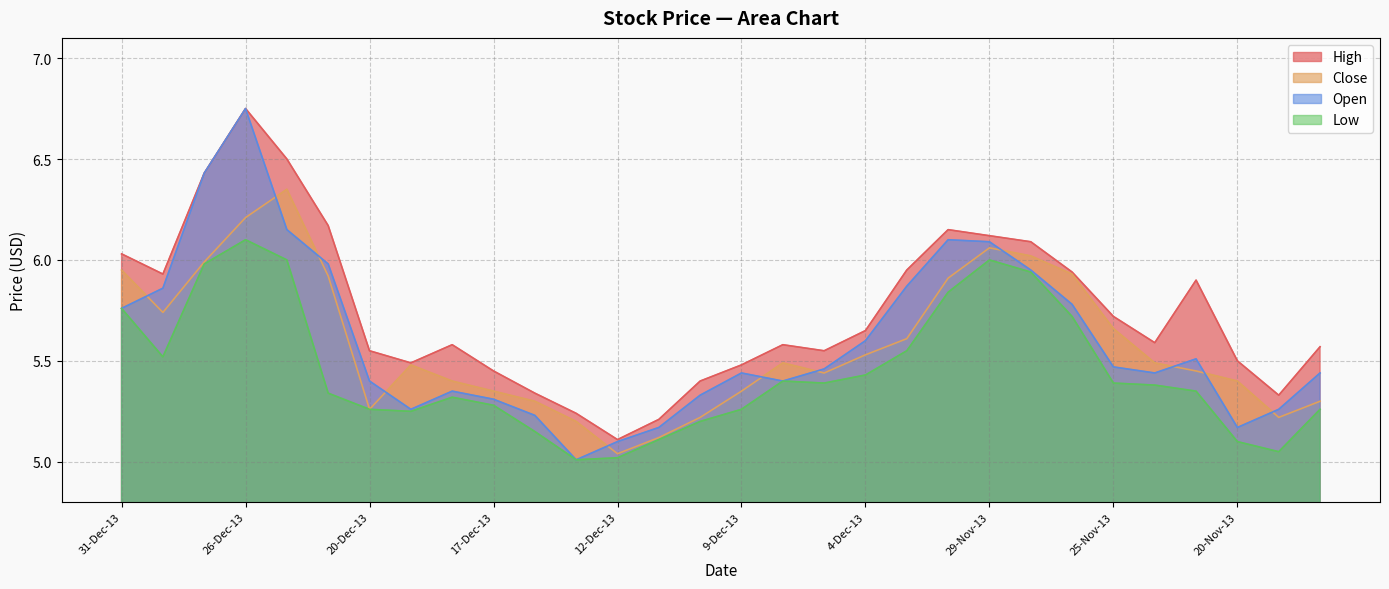

Rank the series at 23-Dec-13 from lowest to highest value.

Low, Close, Open, High